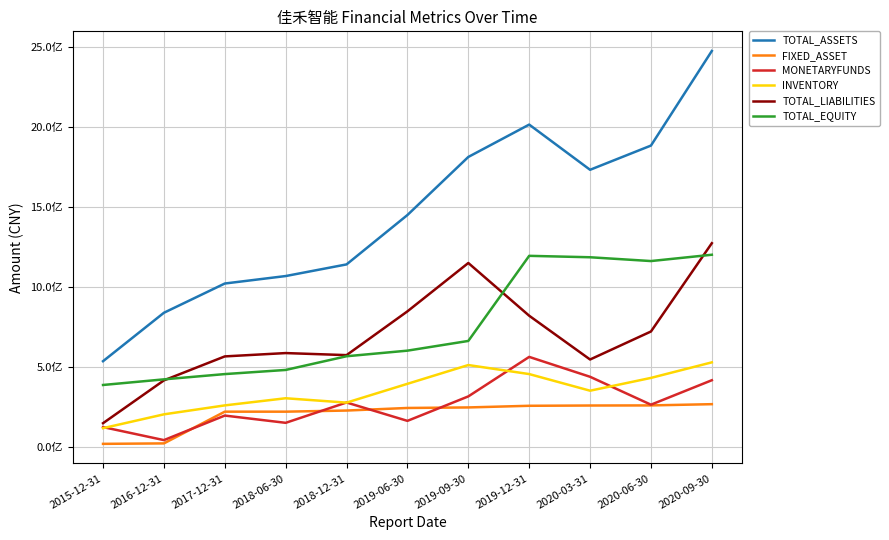

Which has a higher value, 2020-09-30 or 2020-06-30?

2020-09-30